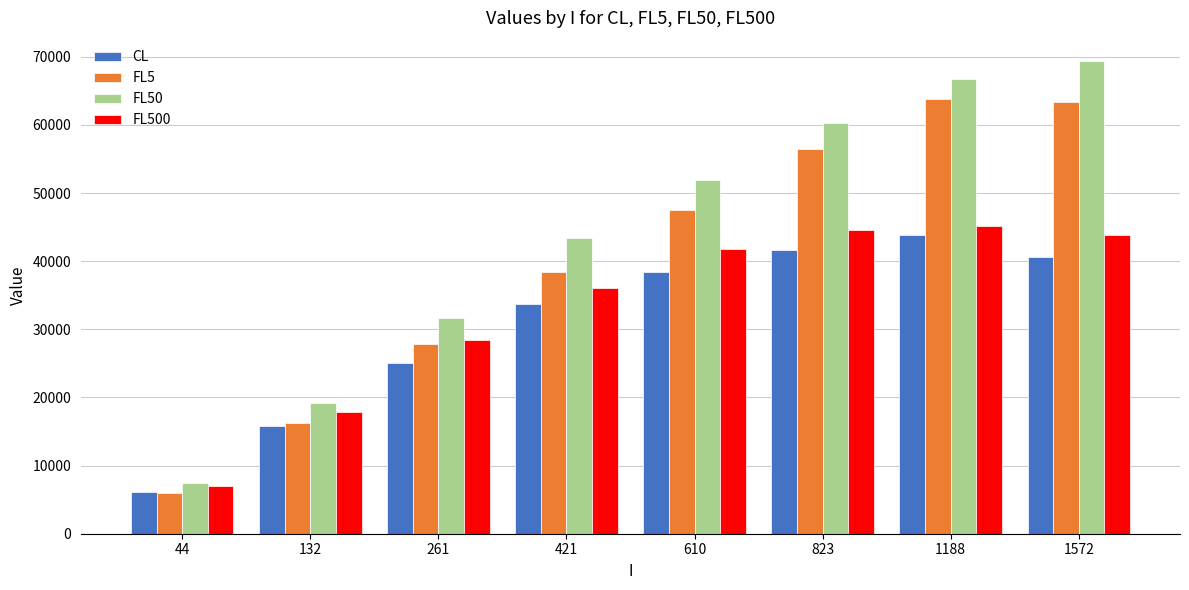

What is the total value across all series at 823?

202993